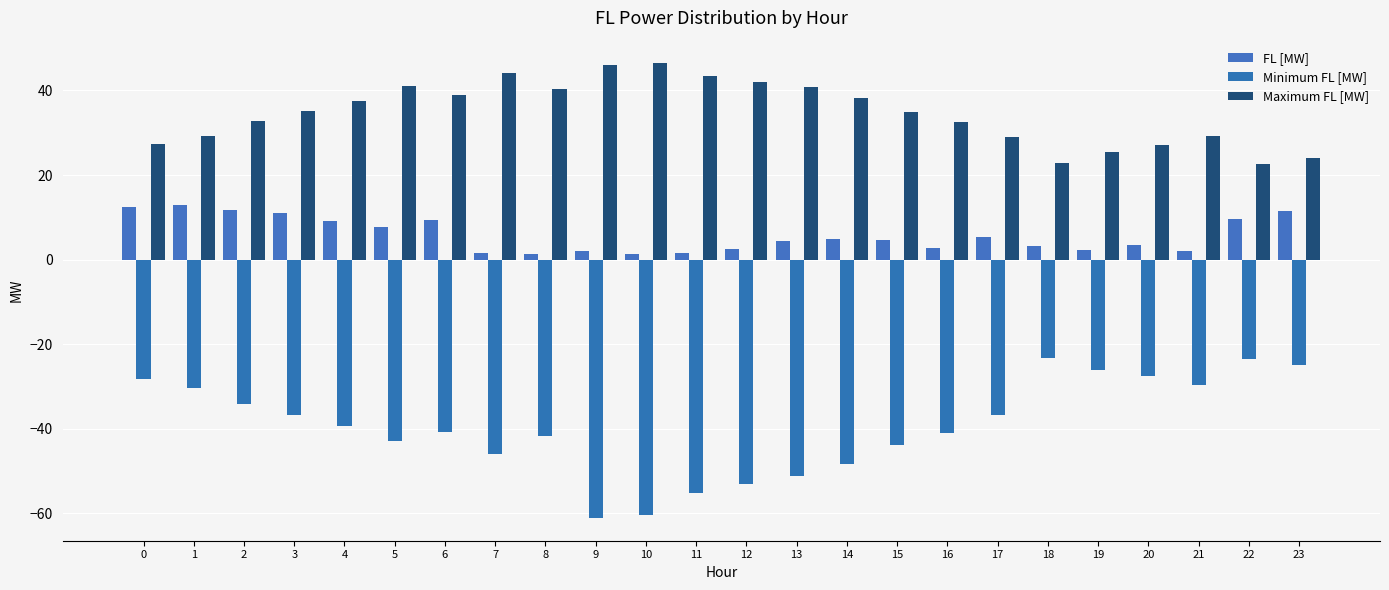

What is the value of the Maximum FL [MW] bar at the 8th from the left?

44.1